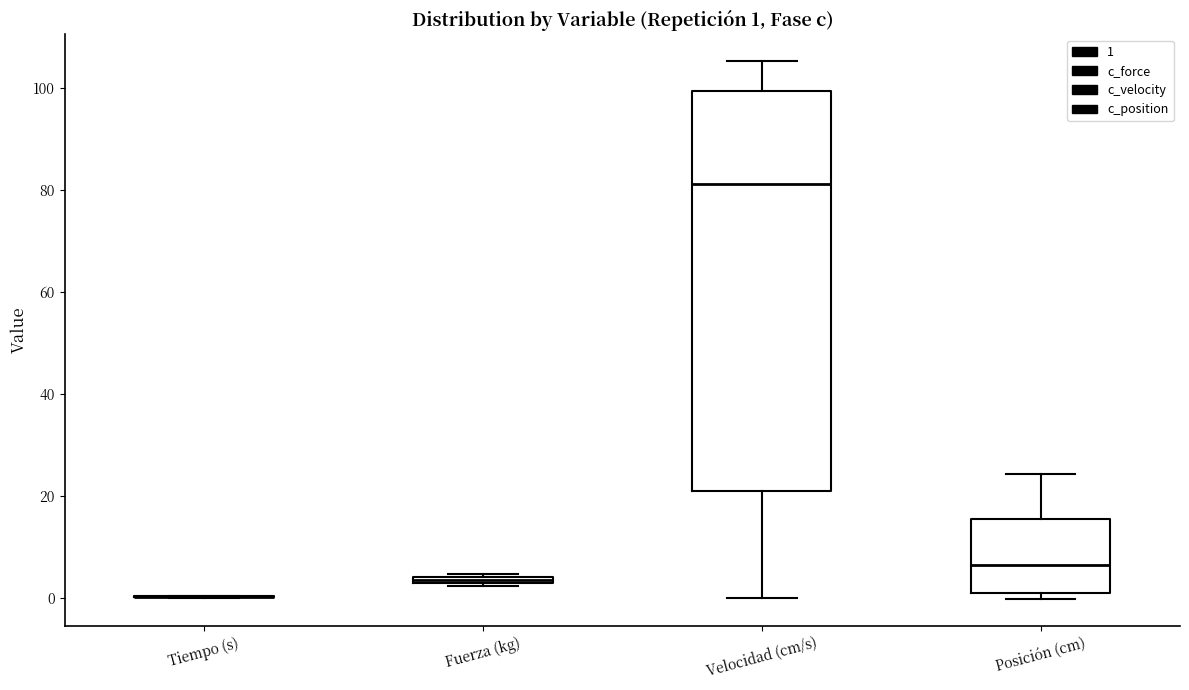

Which box is the tallest, from its lower edge to its upper edge?

Velocidad (cm/s)